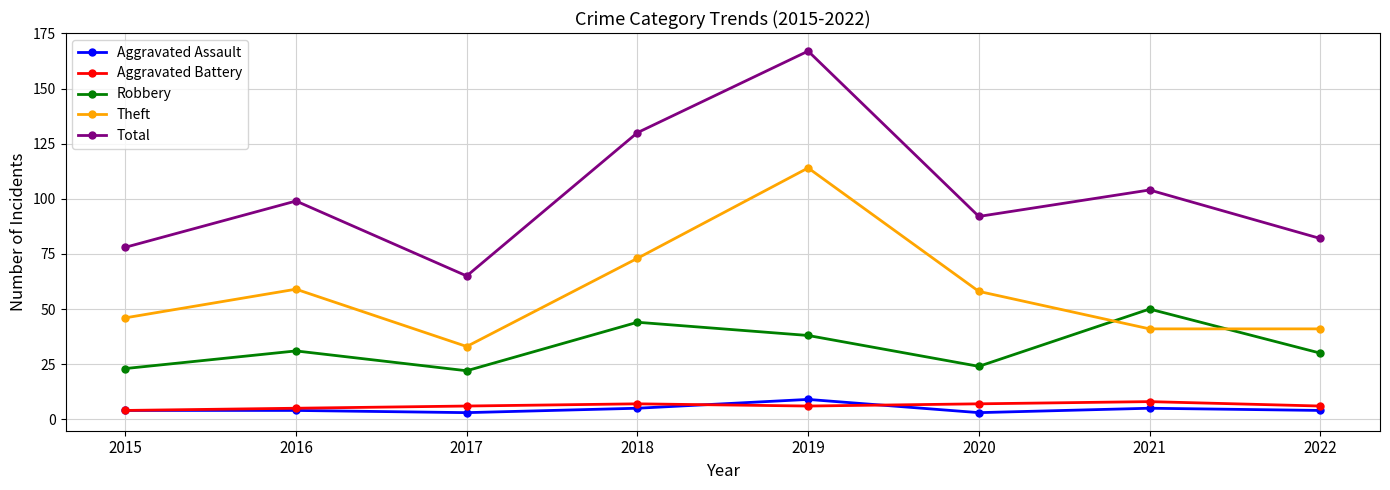

What is the value of the Robbery point at the 5th from the left?

38